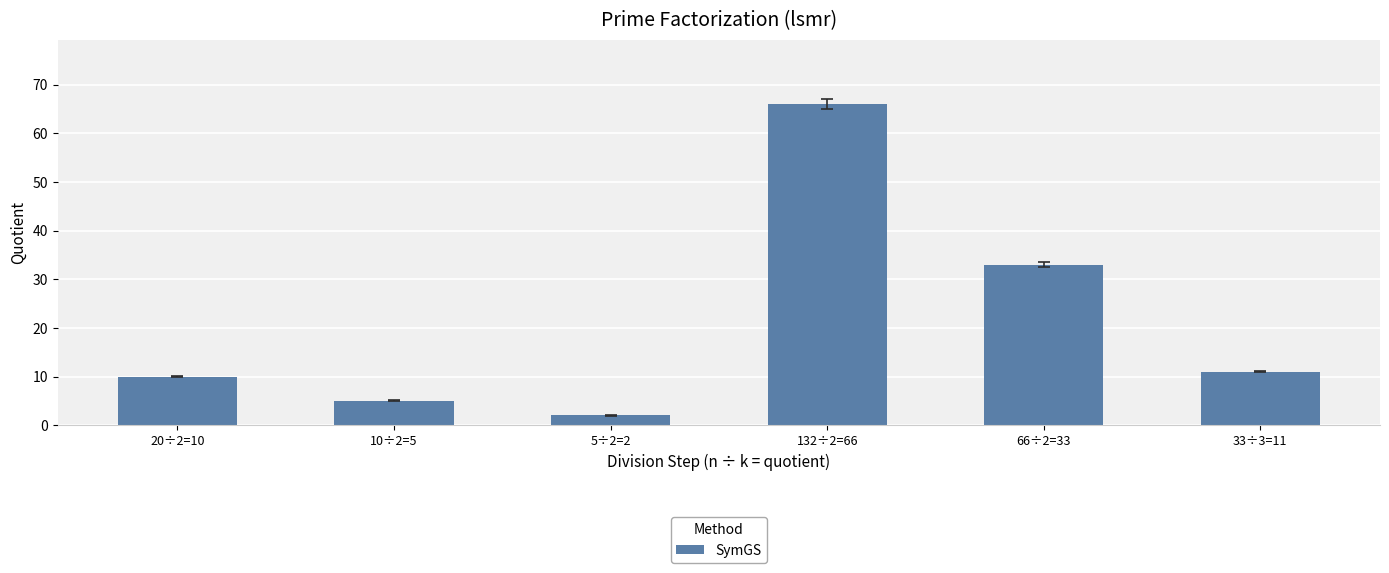

What is the difference between the values at 10÷2=5 and 132÷2=66?

61